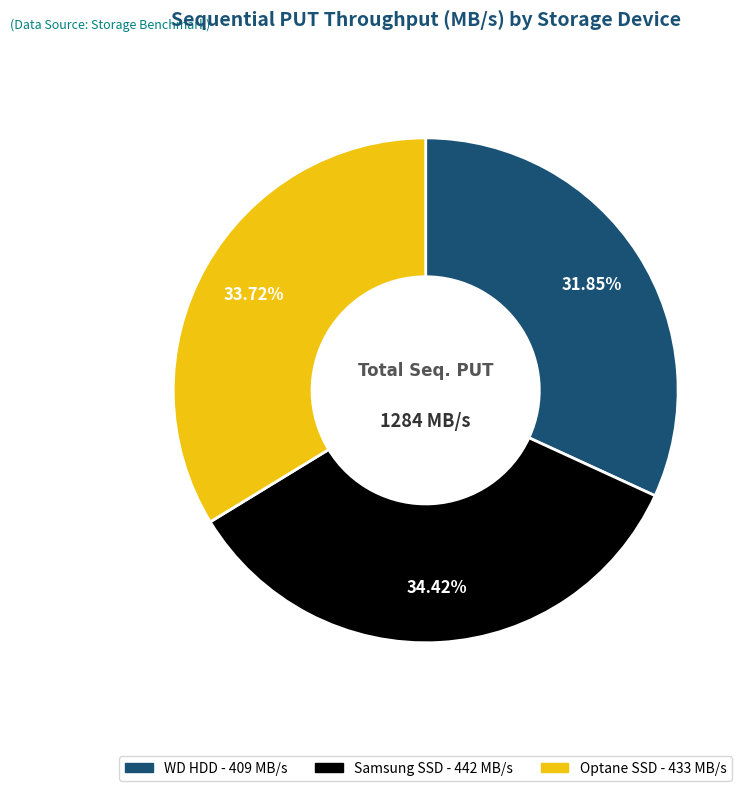

What portion of the pie excludes Optane SSD?

66.3%